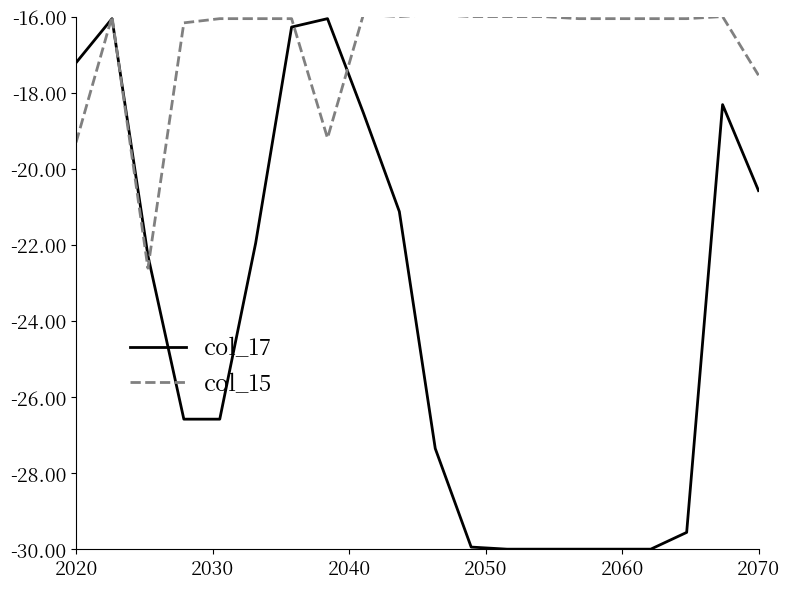

What is the greatest value displayed?

-15.9